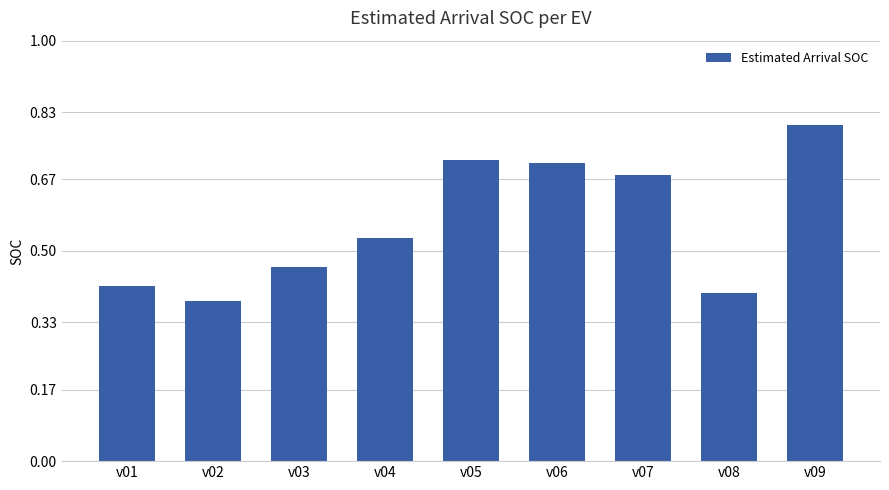

The chart shows a value of 0.4 at v05. True or false?

False